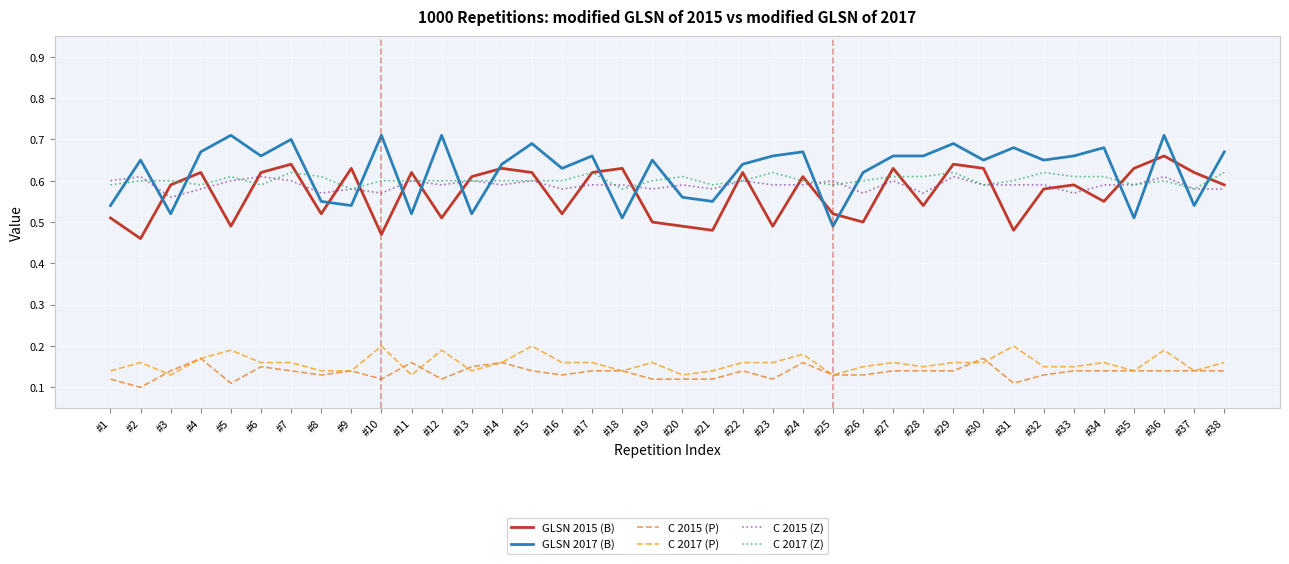

After their last crossing, which series has the higher values: GLSN 2017 (B) or C 2017 (Z)?

GLSN 2017 (B)